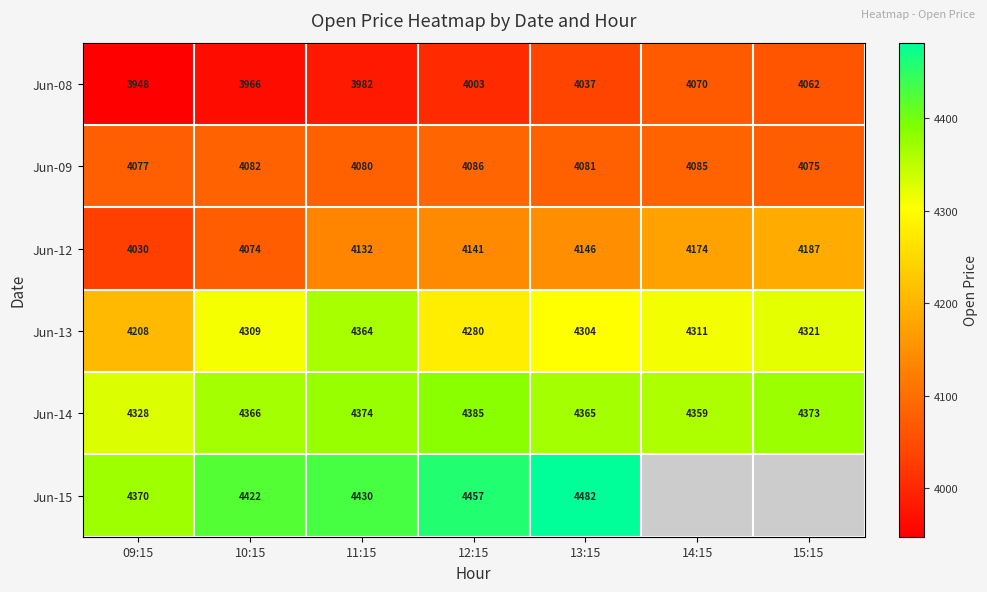

Rank the categories by Jun-14 value from highest to lowest.

12:15, 11:15, 15:15, 10:15, 13:15, 14:15, 09:15